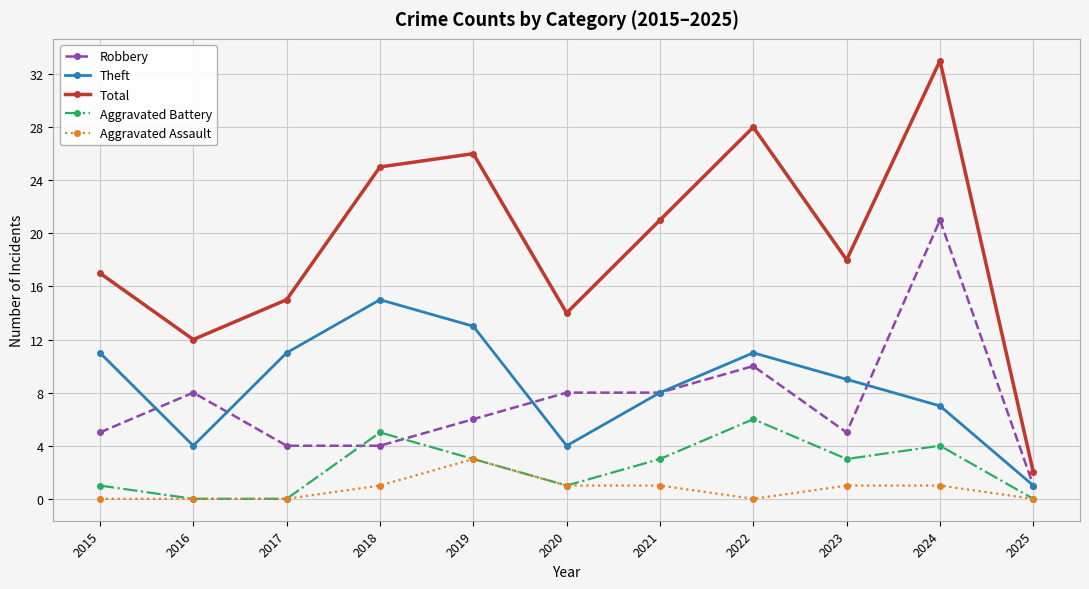

Rank the series by their maximum value, from highest to lowest.

Total, Robbery, Theft, Aggravated Battery, Aggravated Assault